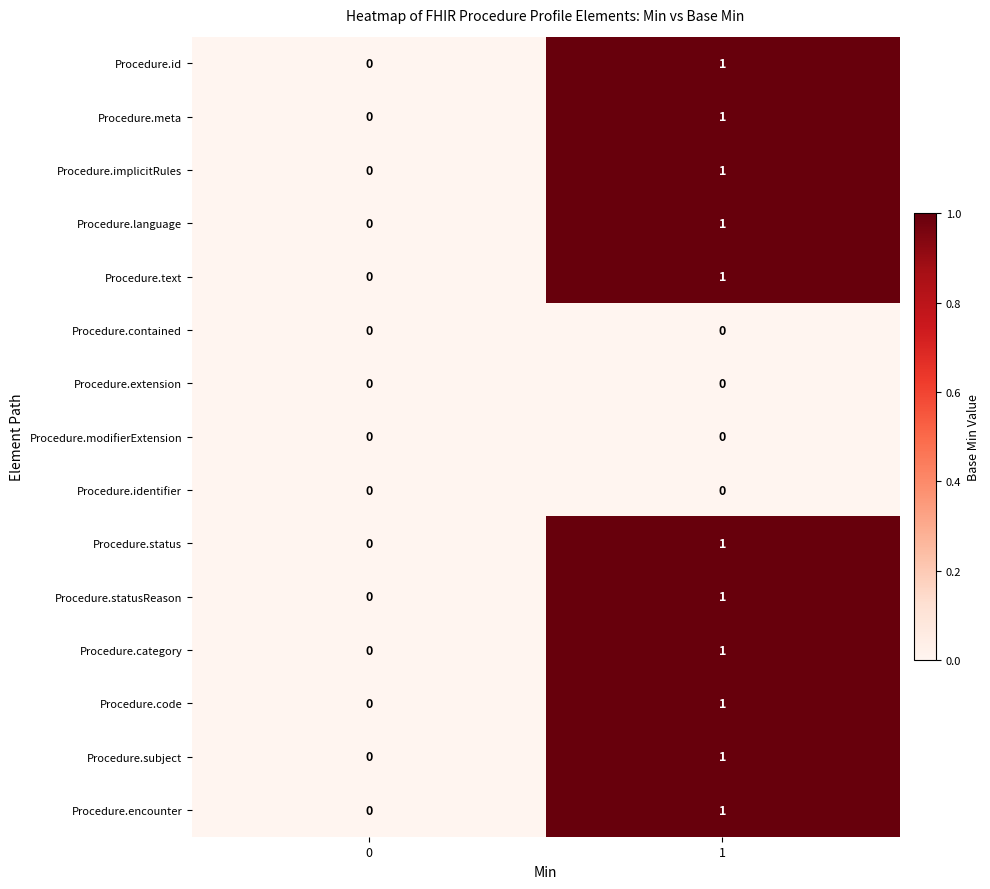

The value of Procedure.language at 0 is 0. True or false?

True